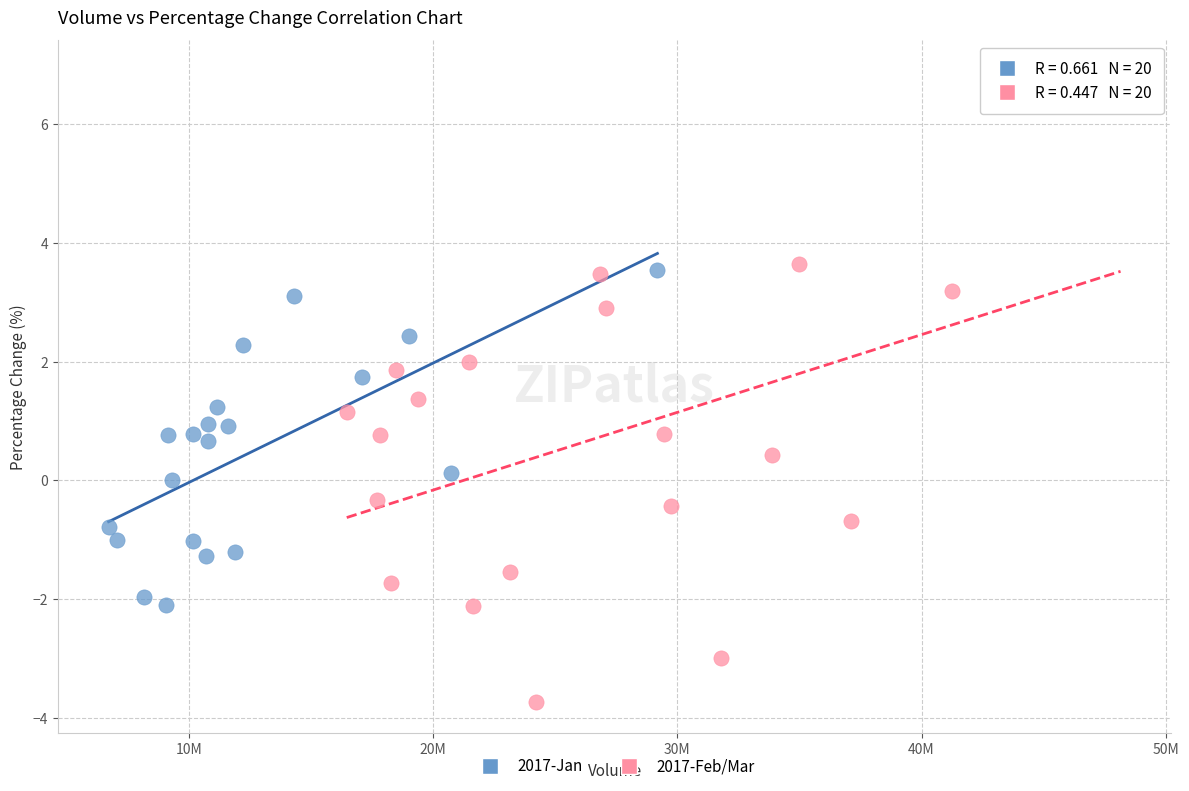

Which series reaches the maximum Y coordinate?

2017-Feb/Mar